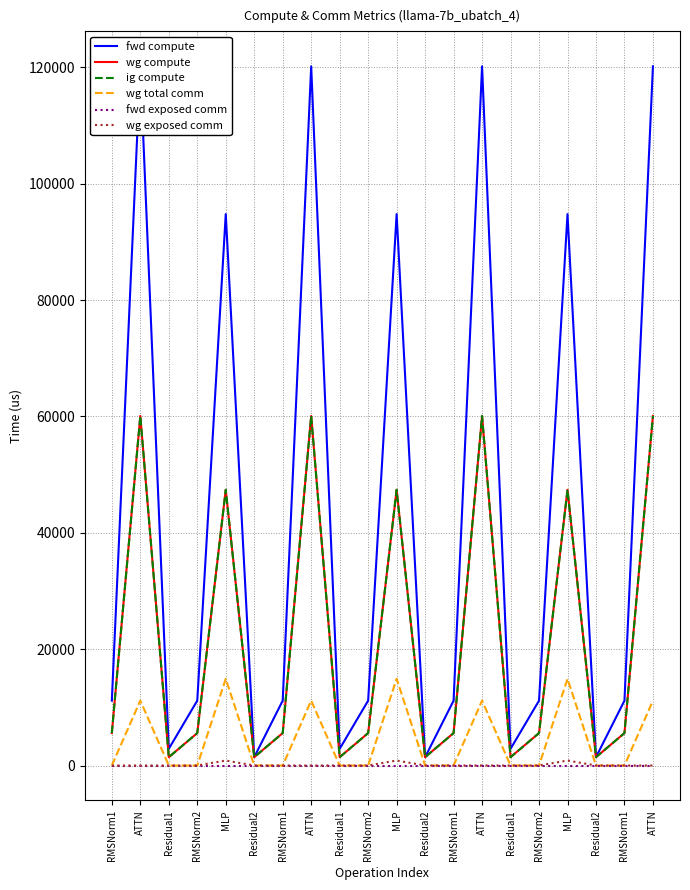

In ig compute, how many points are higher than both neighbors (excluding endpoints)?

6